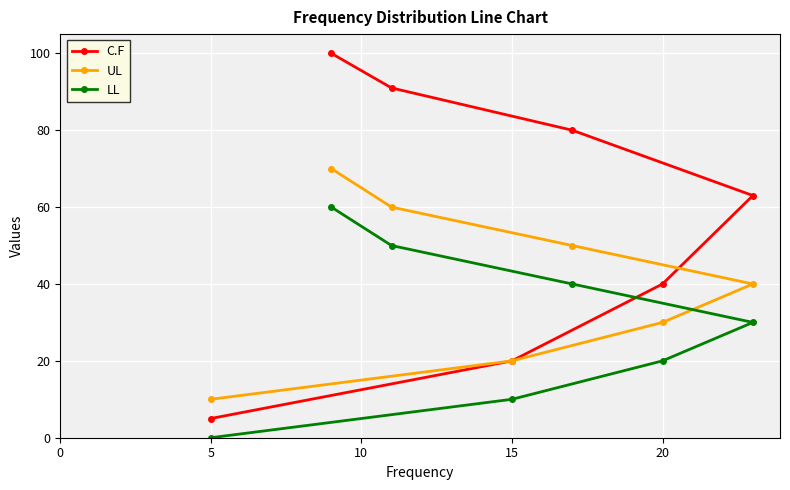

Rank the series by their average value, from lowest to highest.

LL, UL, C.F